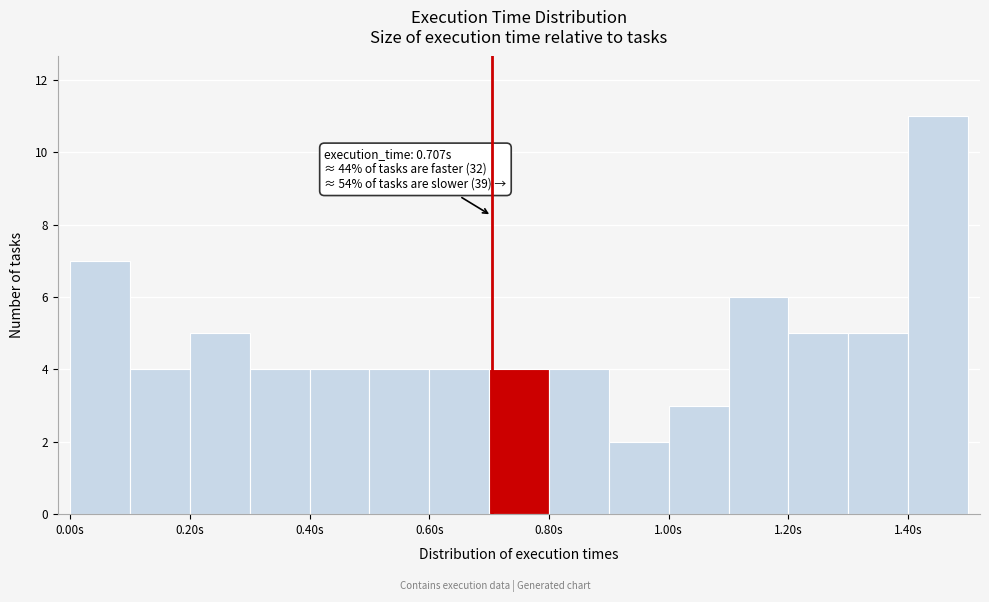

Around what value on the x-axis is the tallest bar? Give the approximate position of its centre, as read against the axis.

1.45